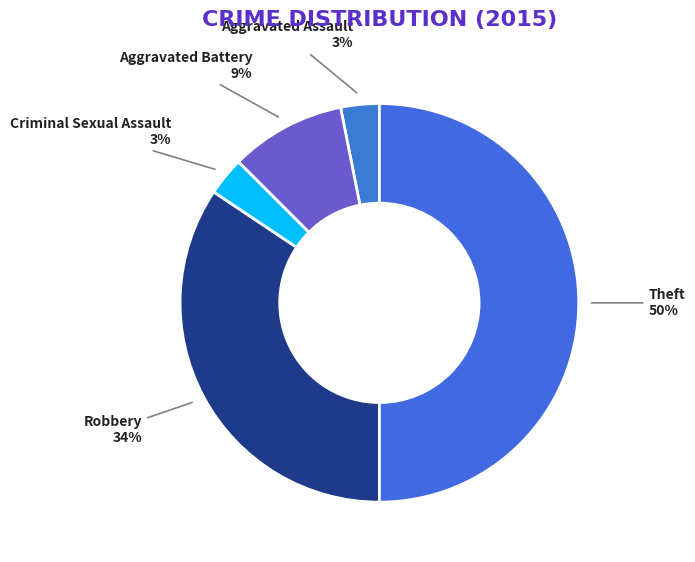

What is the largest slice in the pie chart?

Theft